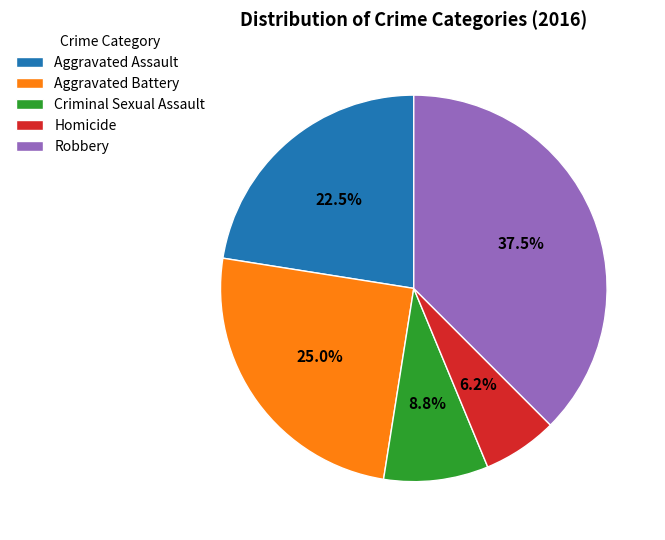

What is the largest slice in the pie chart?

Robbery